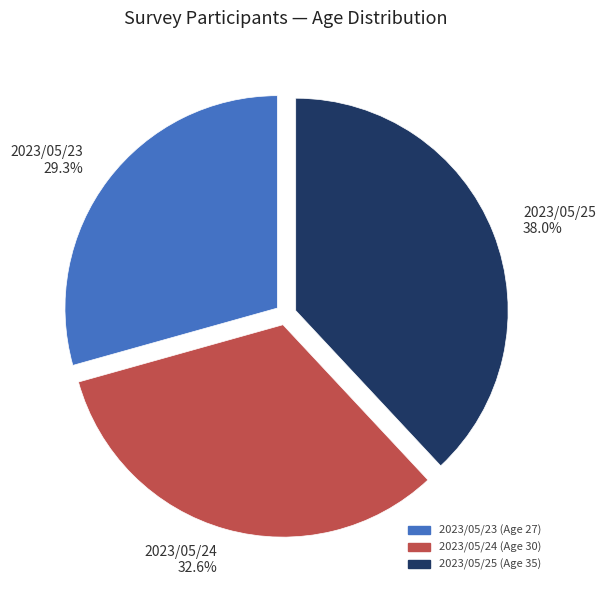

The 2023/05/25 slice represents 38% of the pie. True or false?

True